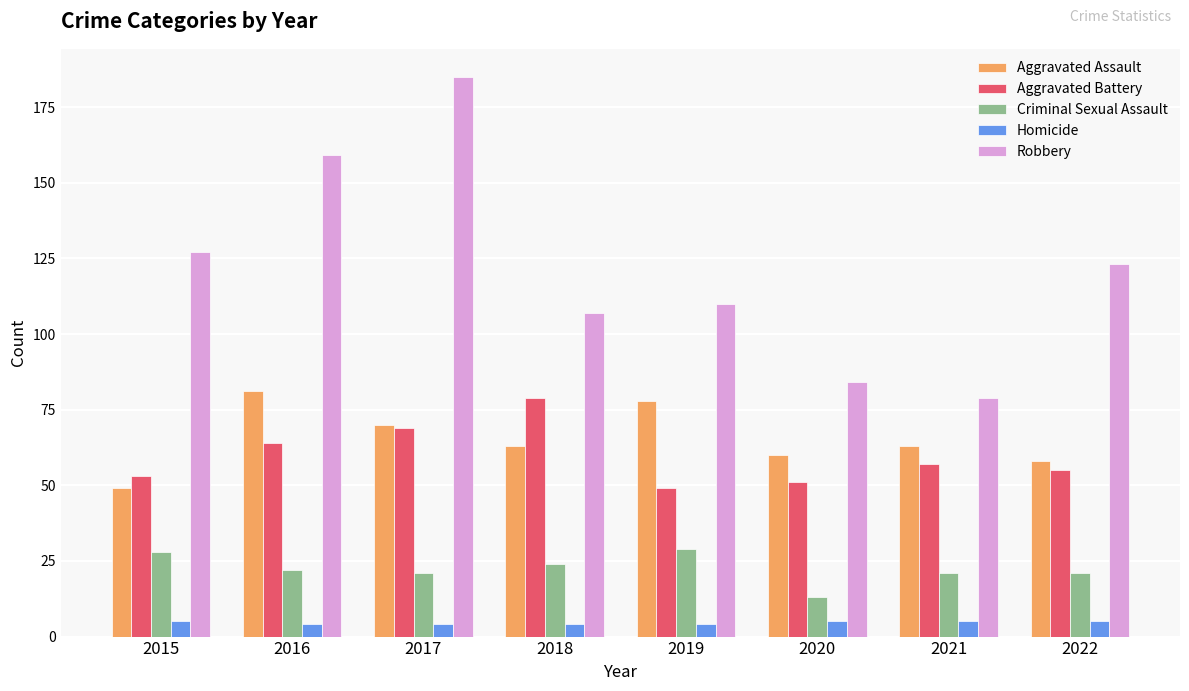

Reading left to right, list all the values displayed in this chart.

Aggravated Assault: 2015=49	2016=81	2017=70	2018=63	2019=78	2020=60	2021=63	2022=58
Aggravated Battery: 2015=53	2016=64	2017=69	2018=79	2019=49	2020=51	2021=57	2022=55
Criminal Sexual Assault: 2015=28	2016=22	2017=21	2018=24	2019=29	2020=13	2021=21	2022=21
Homicide: 2015=5	2016=4	2017=4	2018=4	2019=4	2020=5	2021=5	2022=5
Robbery: 2015=127	2016=159	2017=185	2018=107	2019=110	2020=84	2021=79	2022=123